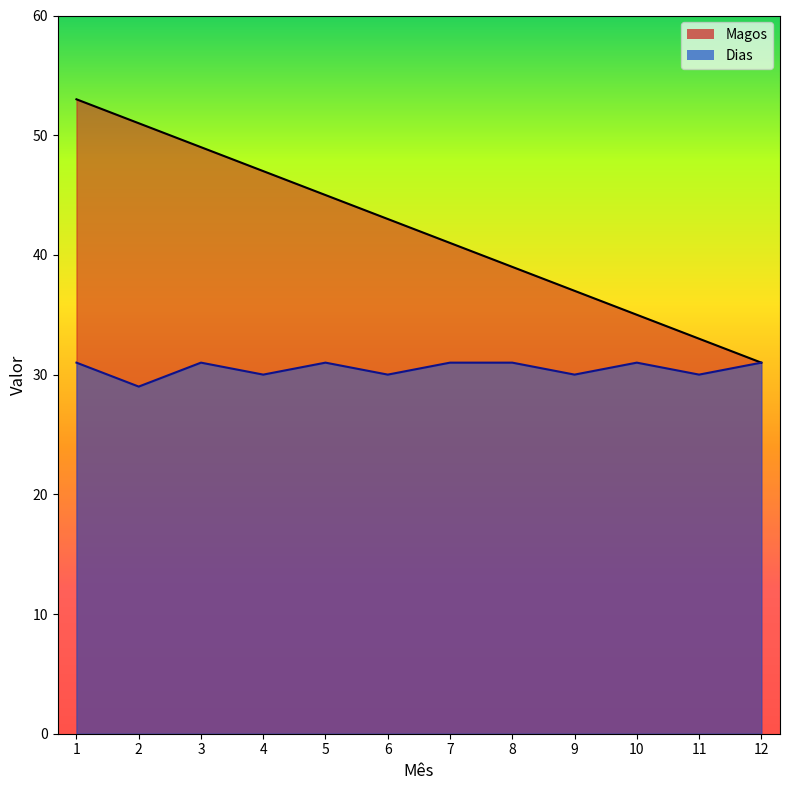

What is the difference between the highest and lowest values at 9?

7